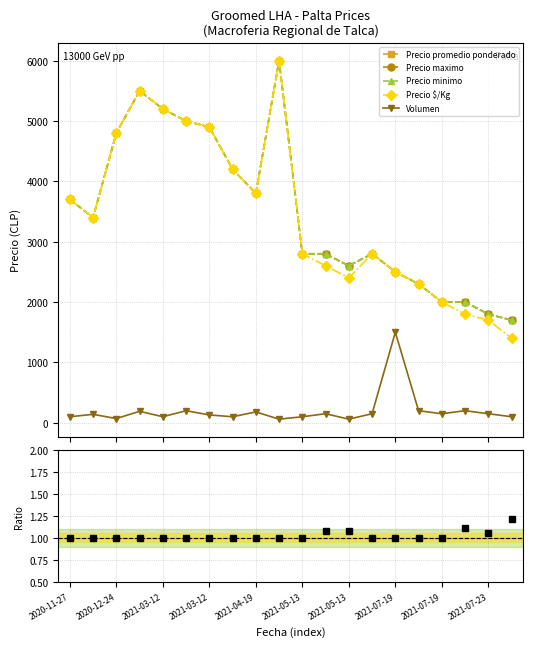

What are all the series names shown in the legend?

Precio promedio ponderado, Precio maximo, Precio minimo, Precio $/Kg, Volumen, Ratio to Precio $/Kg